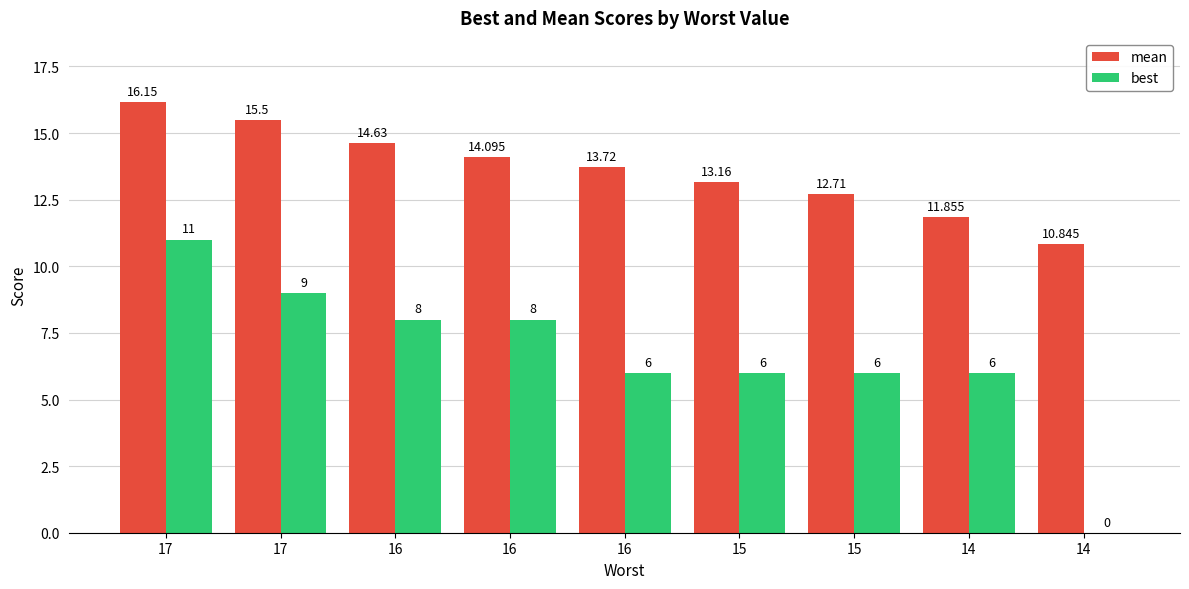

Where is mean nearest to the value 13?

15